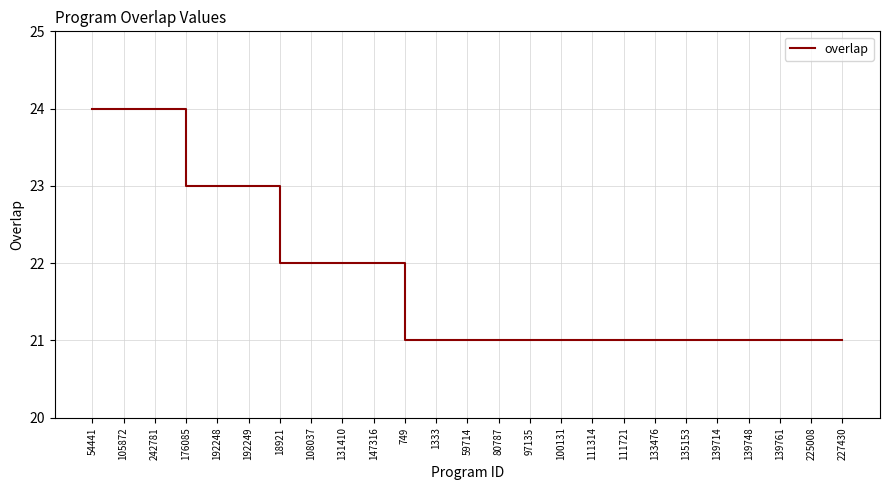

Reading left to right, transcribe all the data shown in this chart.

24	24	24	23	23	23	22	22	22	22	21	21	21	21	21	21	21	21	21	21	21	21	21	21	21